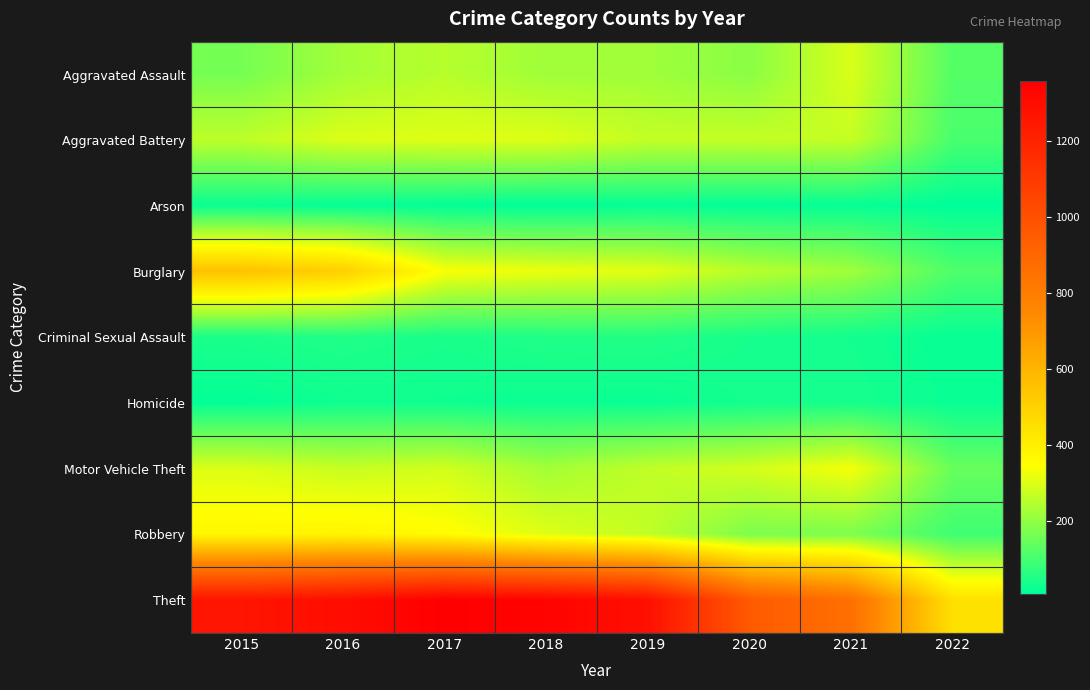

Reading left to right, extract all data points from this chart.

Aggravated Assault: 2015=164	2016=225	2017=251	2018=220	2019=220	2020=192	2021=295	2022=120
Aggravated Battery: 2015=260	2016=298	2017=303	2018=302	2019=267	2020=269	2021=270	2022=104
Arson: 2015=22	2016=14	2017=12	2018=8	2019=16	2020=12	2021=17	2022=7
Burglary: 2015=552	2016=505	2017=339	2018=319	2019=308	2020=252	2021=220	2022=112
Criminal Sexual Assault: 2015=43	2016=51	2017=41	2018=51	2019=54	2020=38	2021=33	2022=18
Homicide: 2015=13	2016=28	2017=27	2018=23	2019=21	2020=34	2021=38	2022=20
Motor Vehicle Theft: 2015=299	2016=272	2017=285	2018=225	2019=263	2020=287	2021=332	2022=145
Robbery: 2015=372	2016=381	2017=356	2018=302	2019=264	2020=174	2021=175	2022=92
Theft: 2015=1263	2016=1297	2017=1359	2018=1337	2019=1288	2020=954	2021=856	2022=447